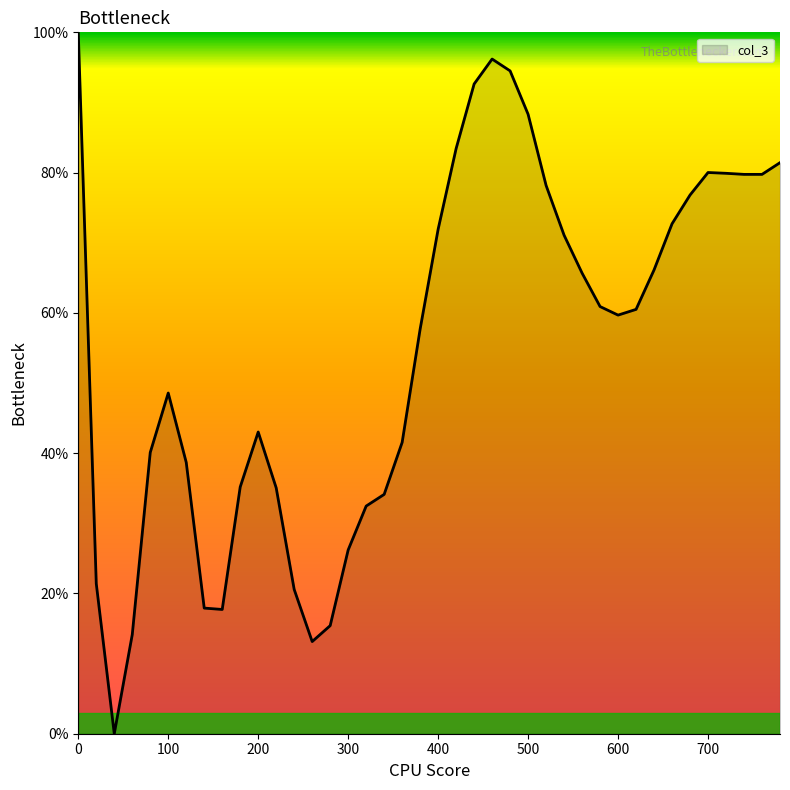

What is the maximum value shown in the chart?

100.0